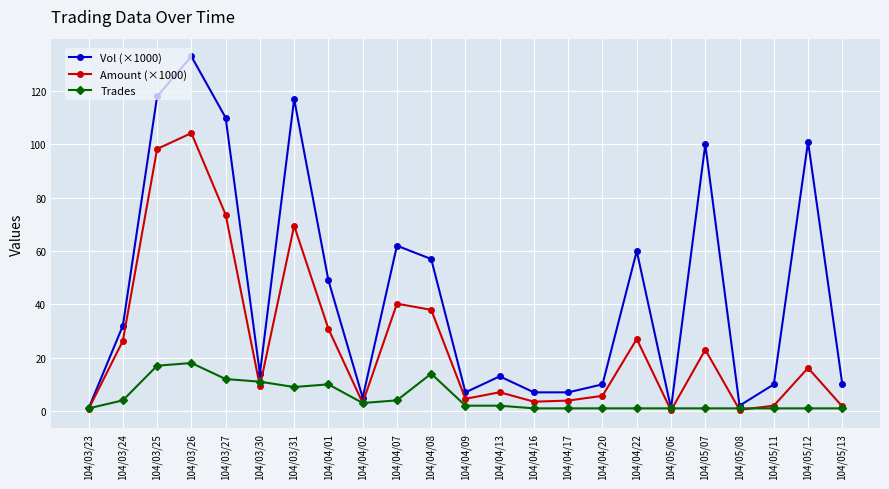

Where is the first local maximum for Amount (×1000)?

104/03/26